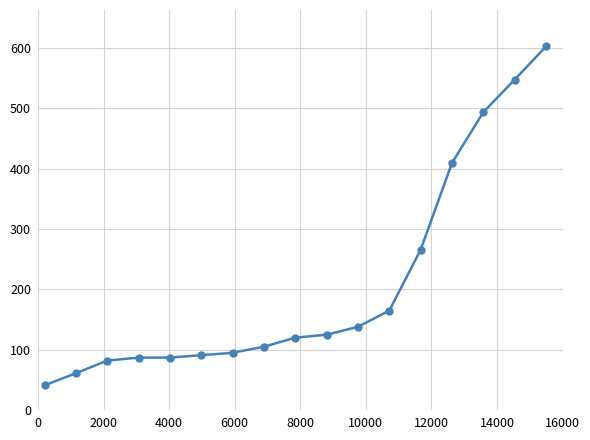

Reading right to left, what are all the values shown in this chart?

603	548	494	410	266	165	138	125	120	105	95	91	87	87	82	61	41